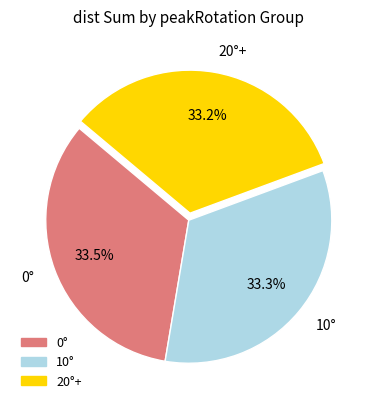

Approximately how many times larger is the value at 0° compared to 20°+?

1.0